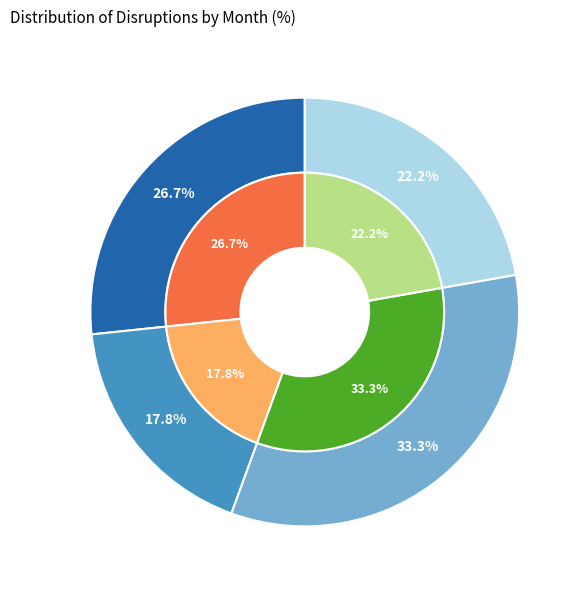

What is the largest slice in the pie chart?

March